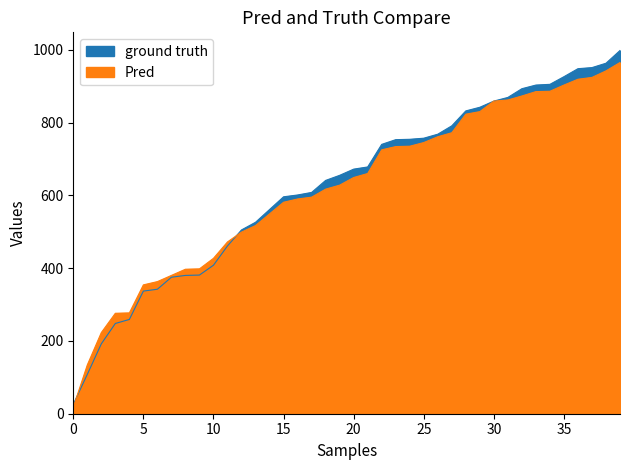

True or false: Pred and ground truth cross at least once.

True